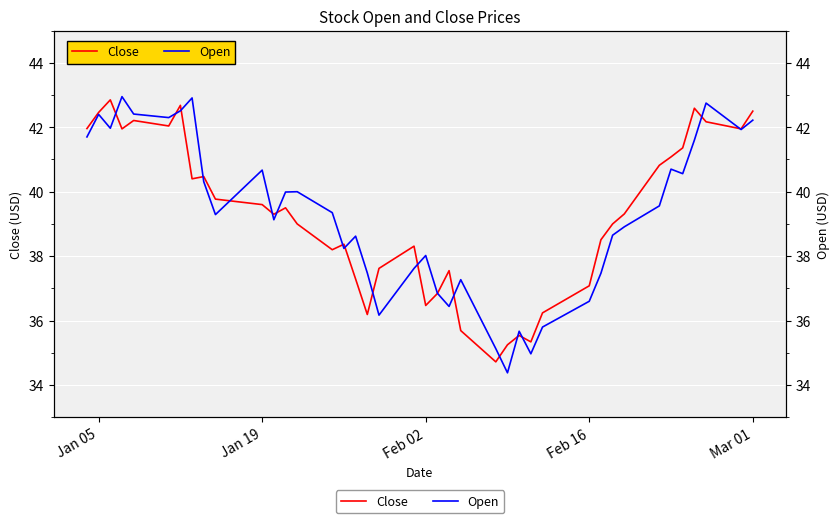

What is the value of the Open point at the 8th from the left?

42.9